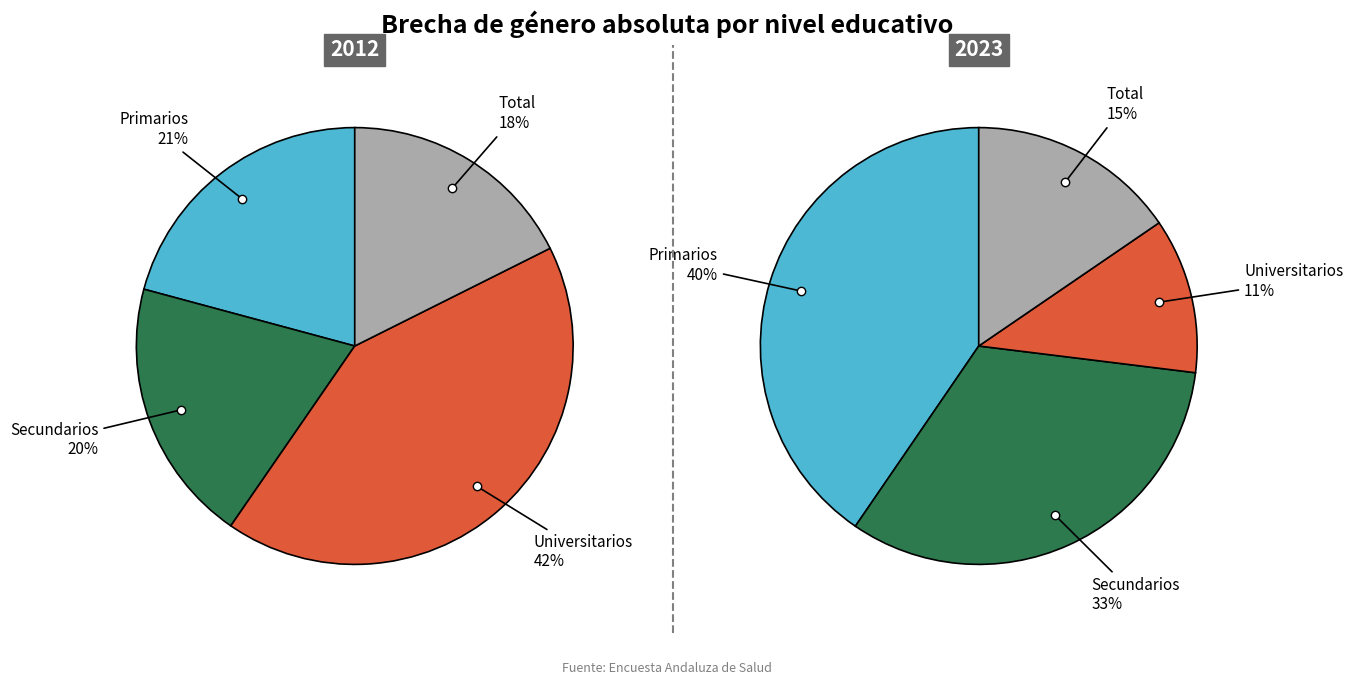

To the nearest percent, what is the difference between the largest and smallest slice percentages?

24%